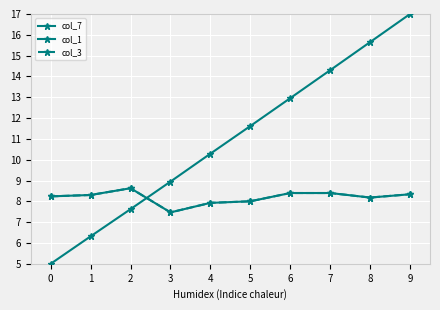

Which series changed the most between 0 and 4?

col_7